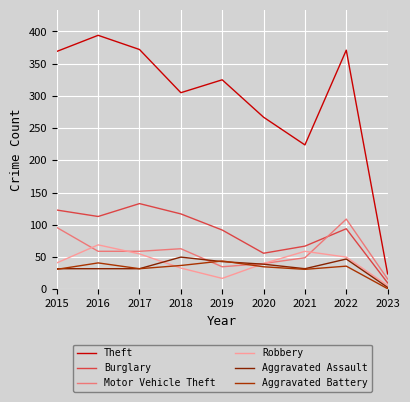

Does the chart have visible grid lines?

Yes